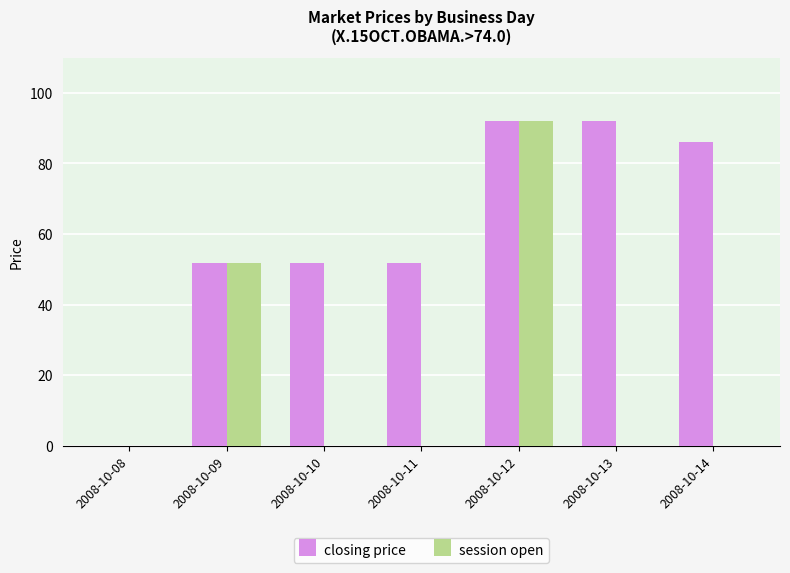

The session open series shows 92.0 at 2008-10-12. True or false?

True